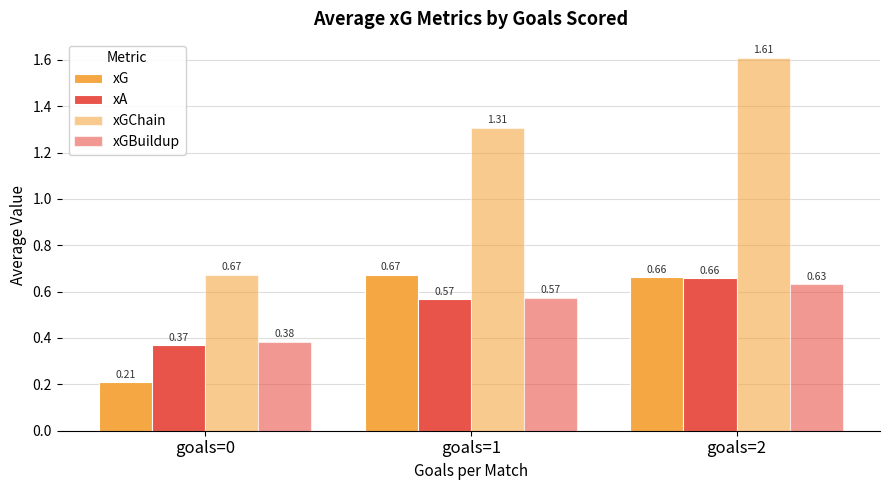

How many groups of bars are there?

3